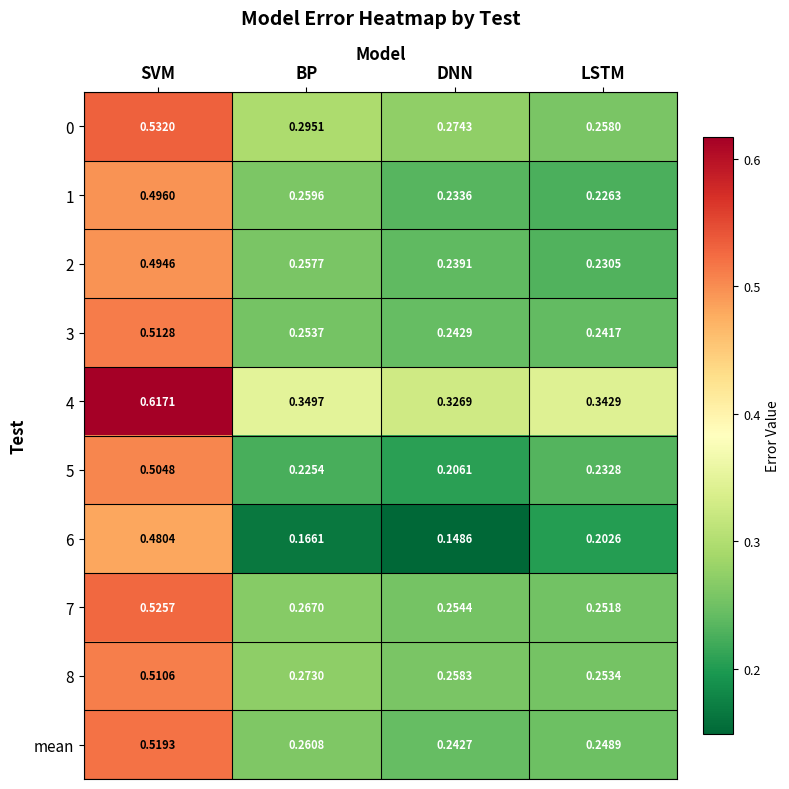

At which label is 2 closest to 0?

LSTM